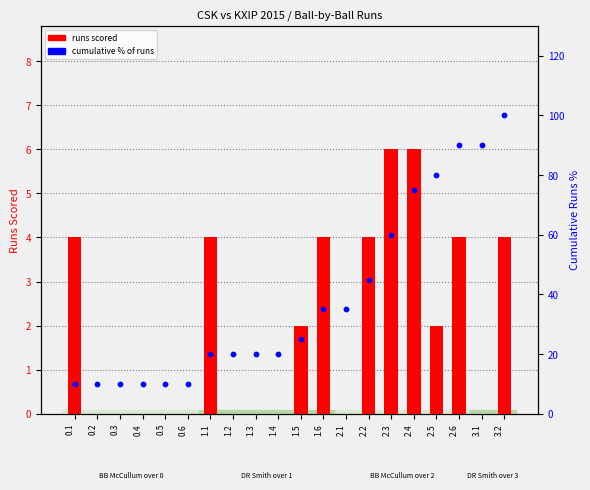

Which series has the largest total across all categories?

cumulative % of runs